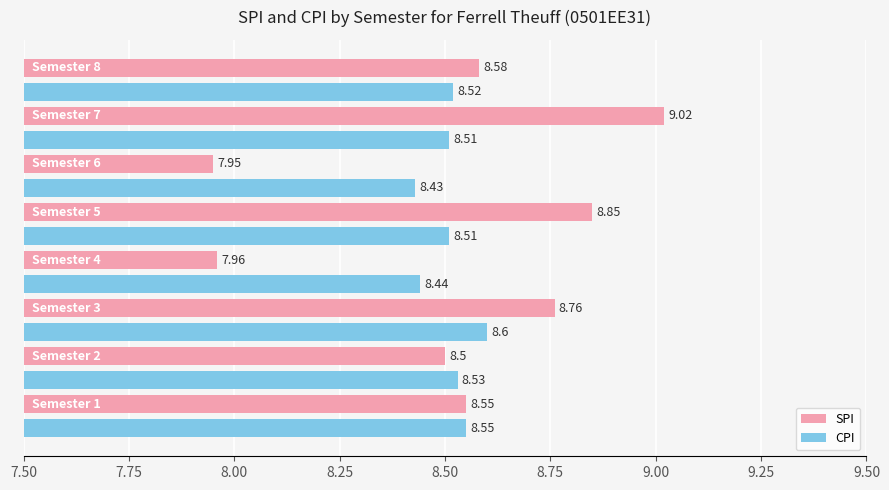

List the series in order of their overall mean, lowest first.

CPI, SPI